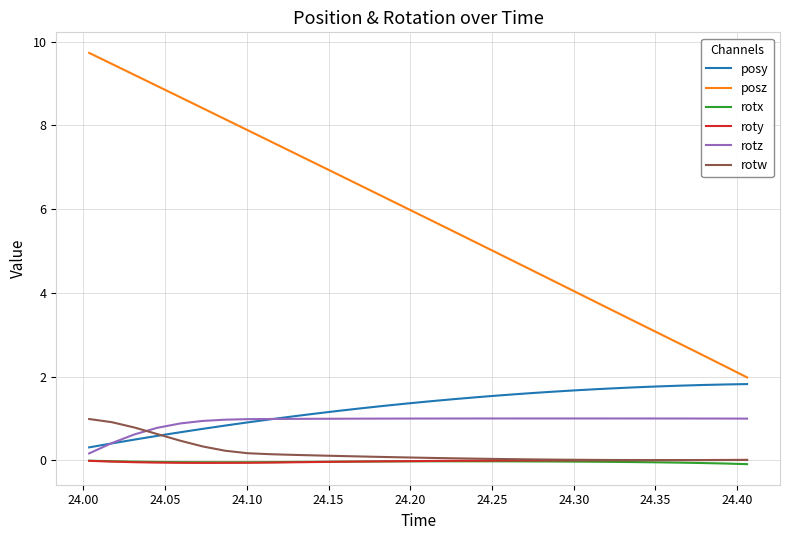

What is the maximum value for posz?

9.7